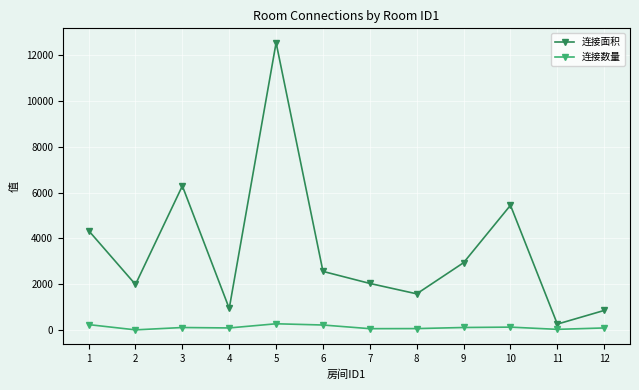

Where is 连接面积 nearest to the value 6401?

3